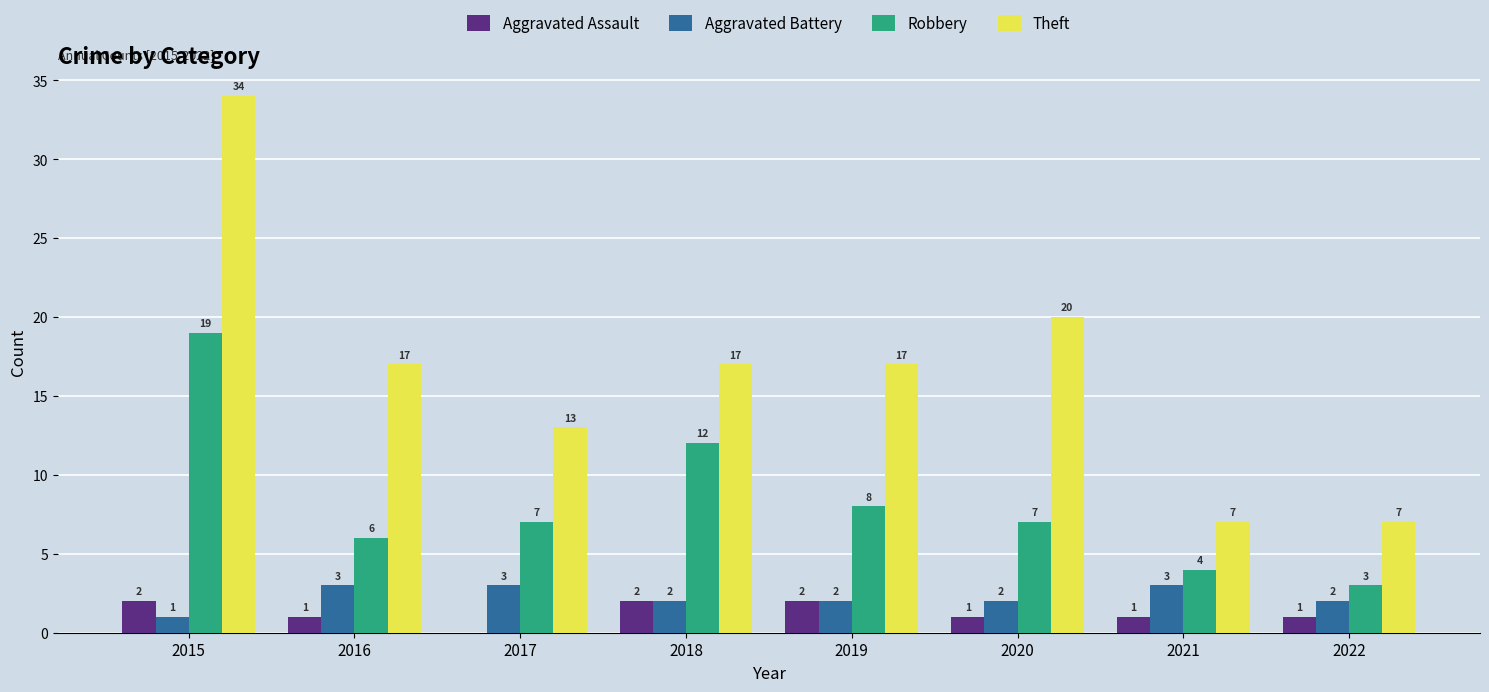

Which series has the largest range (max minus min)?

Theft